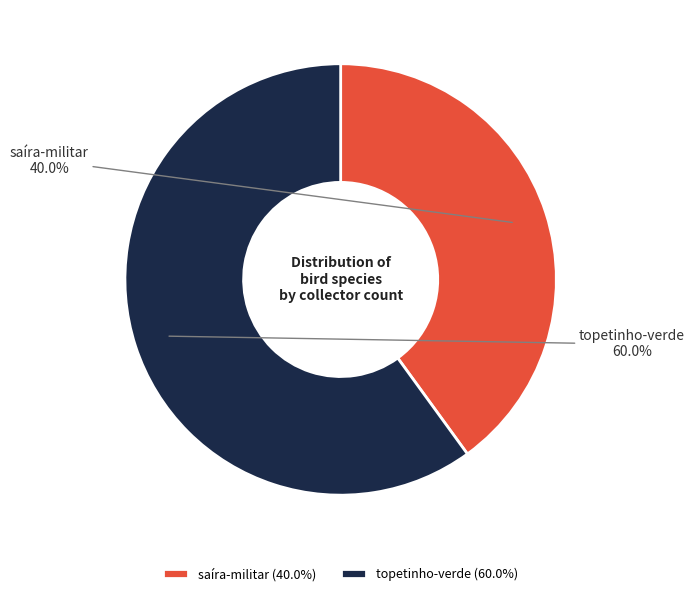

What is the smallest slice in the pie chart?

saíra-militar